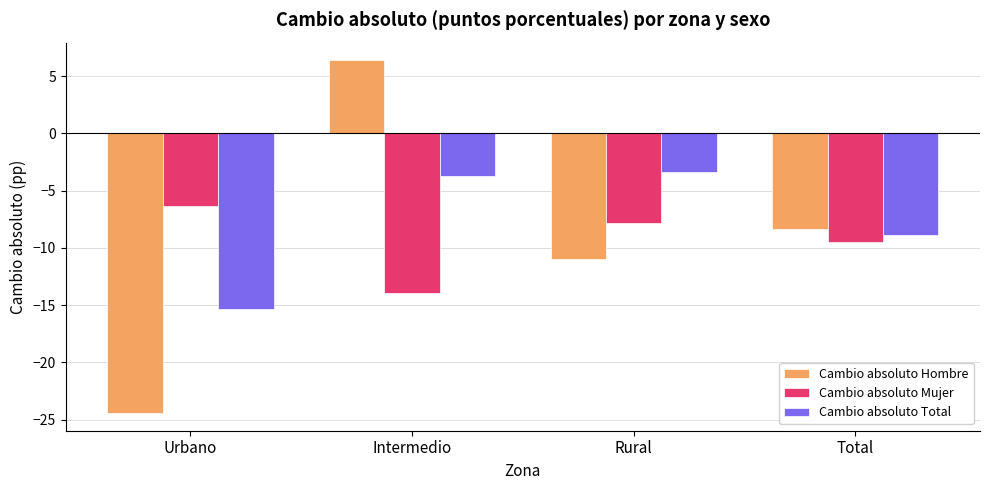

How many data points in Cambio absoluto Mujer are less than -7?

3